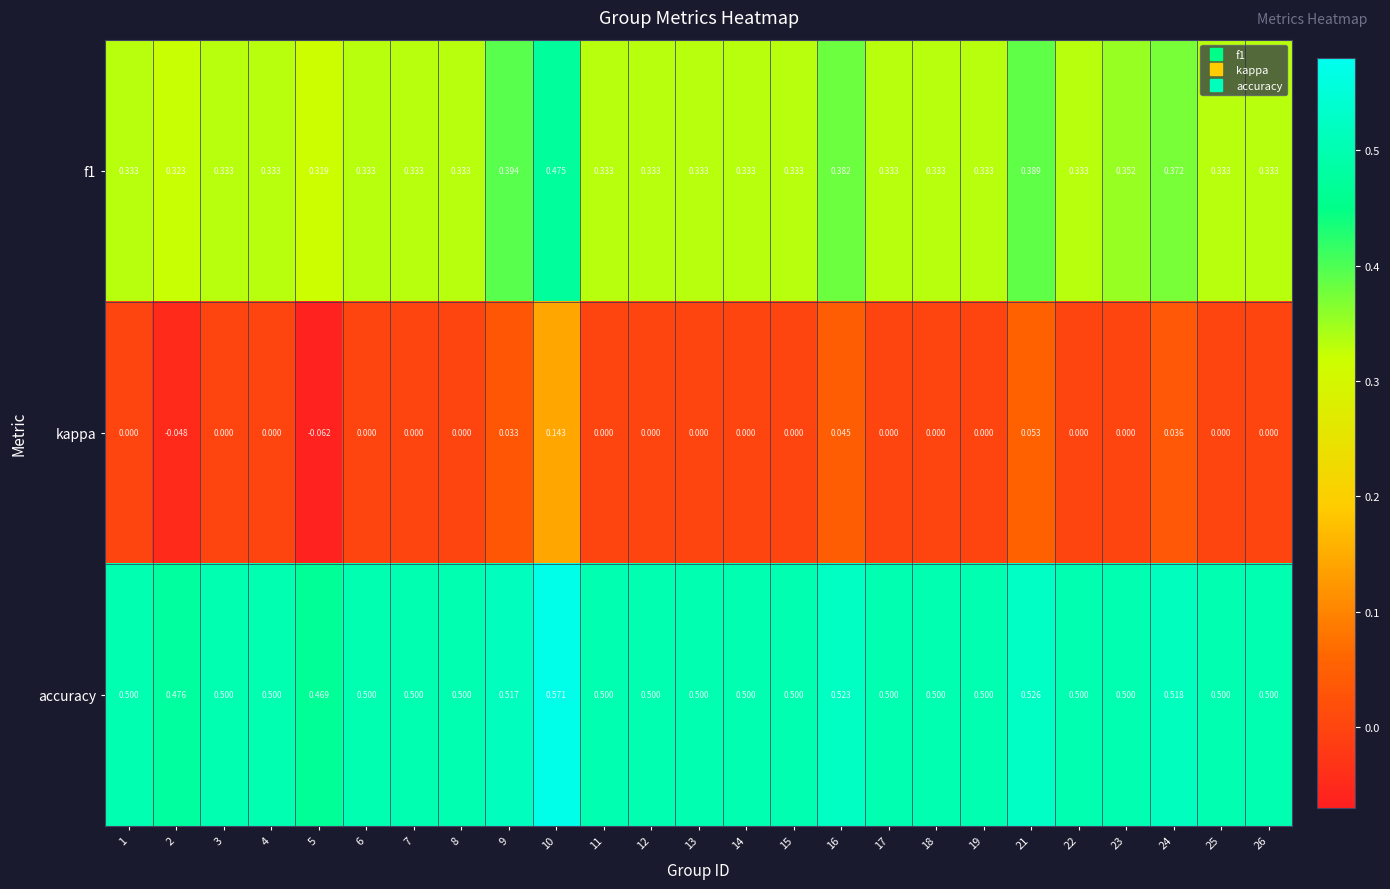

Which series has the largest total across all categories?

accuracy